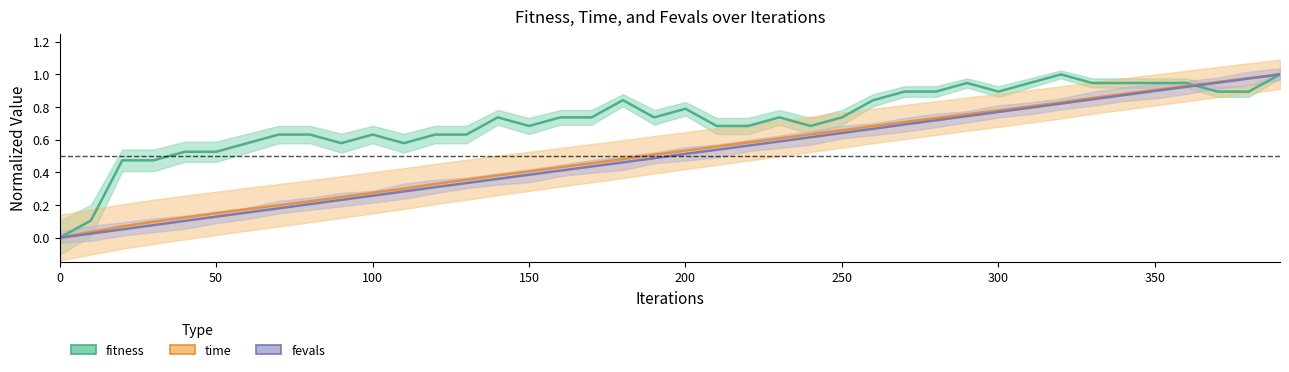

Which series has the largest total across all categories?

fitness_line